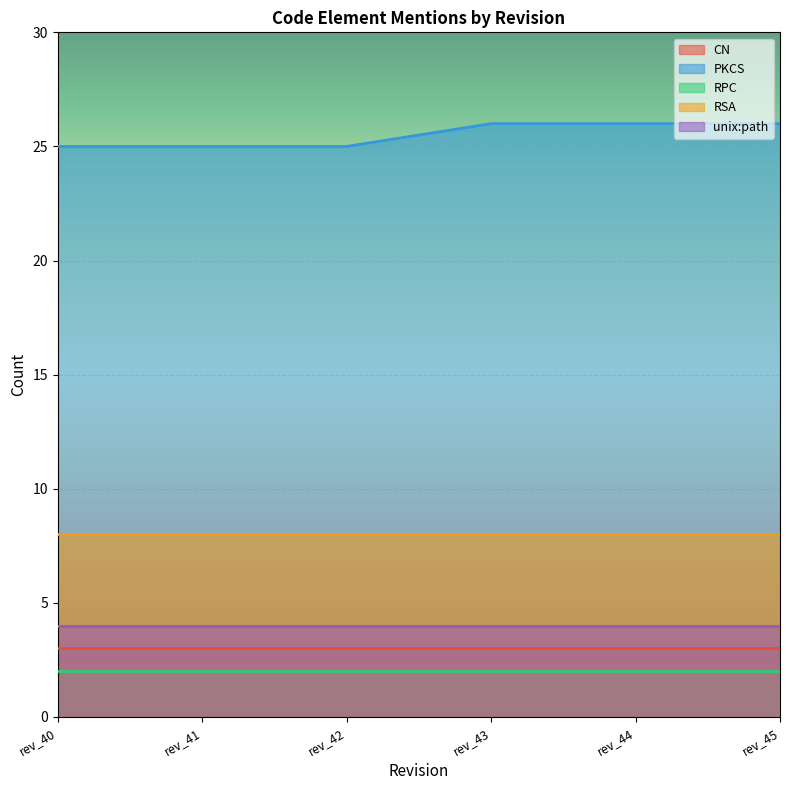

How many categories are shown in the chart?

6